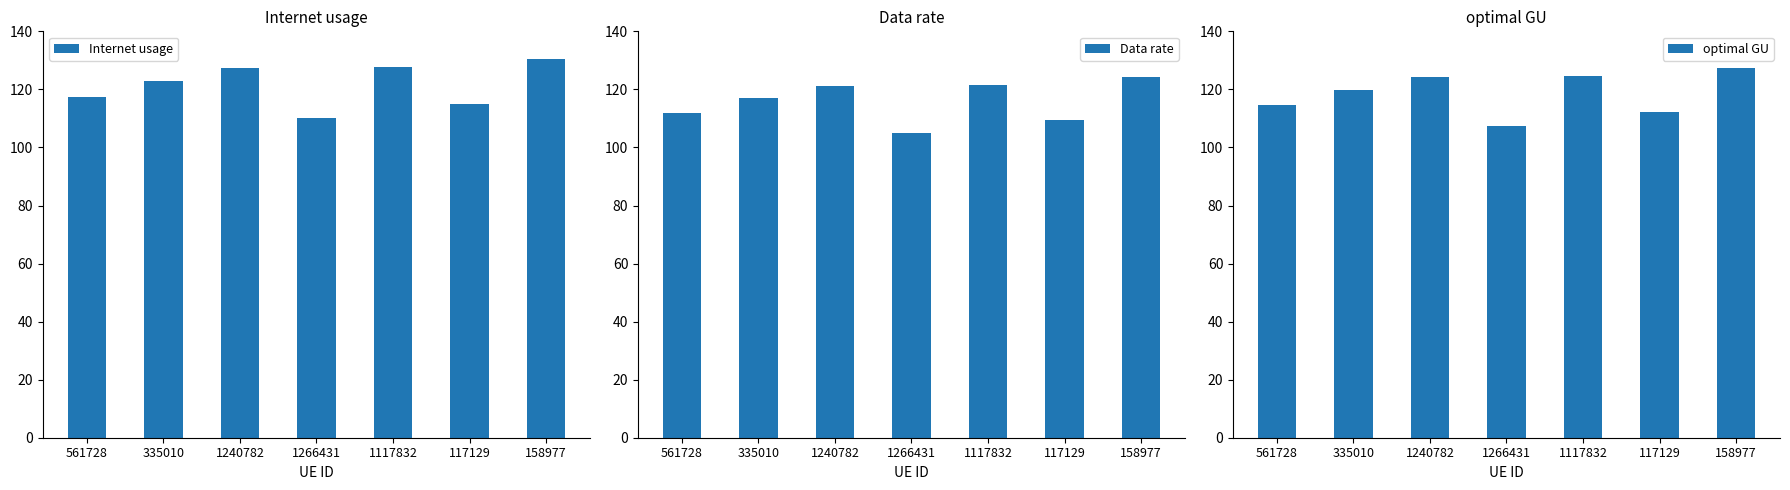

How many series are shown in this chart?

3